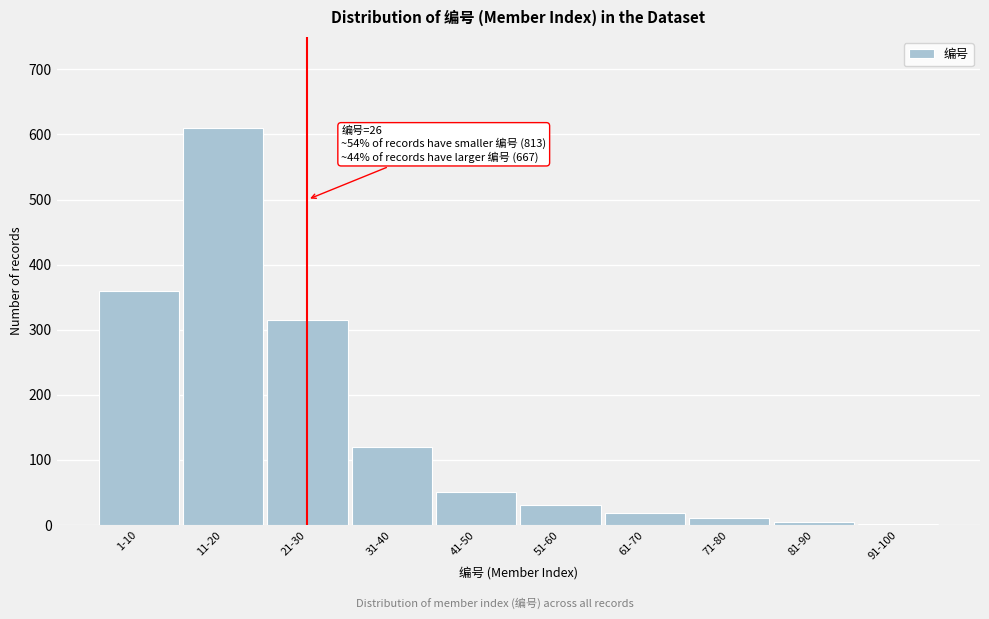

Reading left to right, what are all the values shown in this chart?

1-10=360	11-20=610	21-30=315	31-40=120	41-50=50	51-60=30	61-70=18	71-80=10	81-90=5	91-100=2